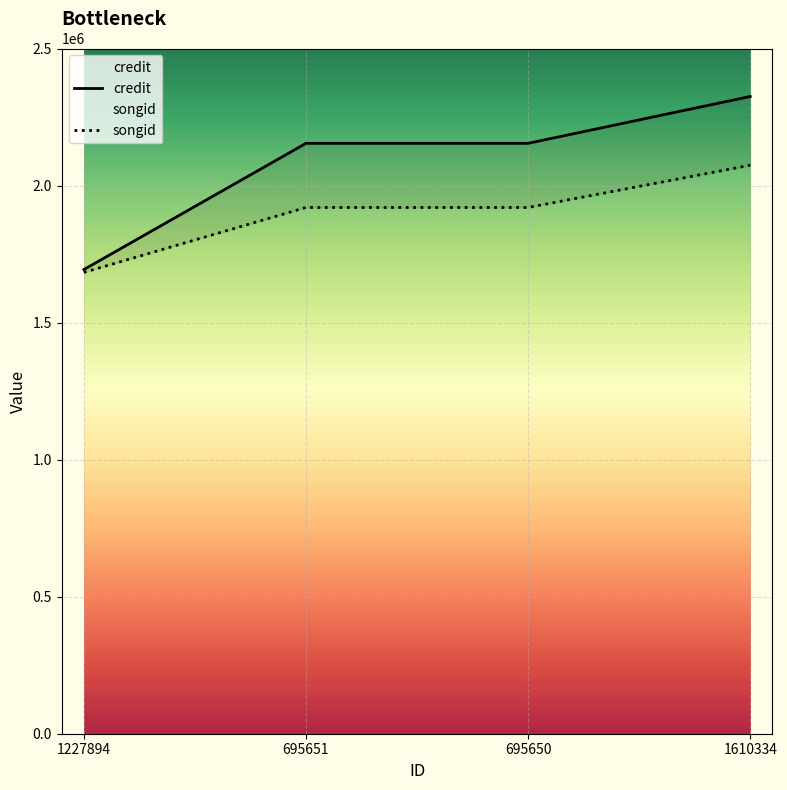

How many values in the songid series are below 1919952?

1